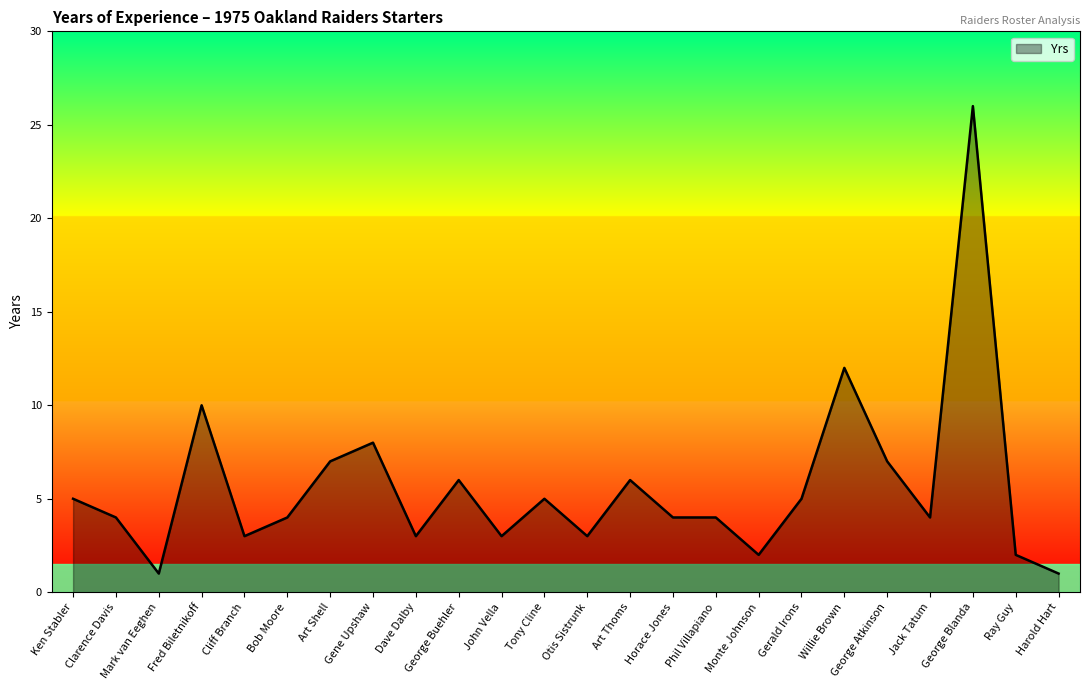

What is the difference between the maximum and minimum values?

25